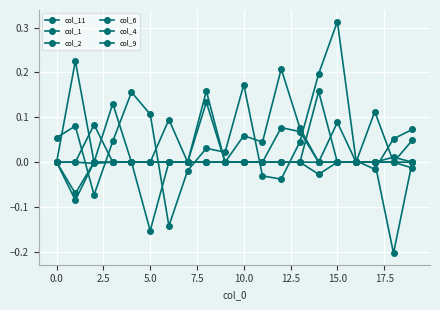

How many data points does each series have?

20